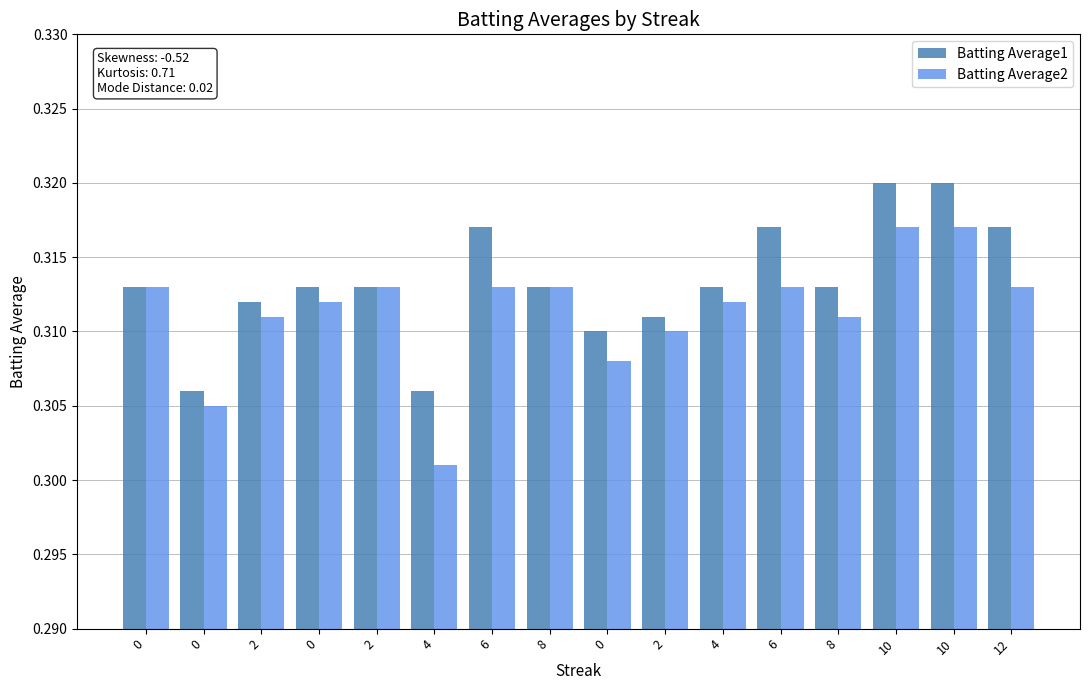

Count the Batting Average1 values in the range 0 to 1.

16